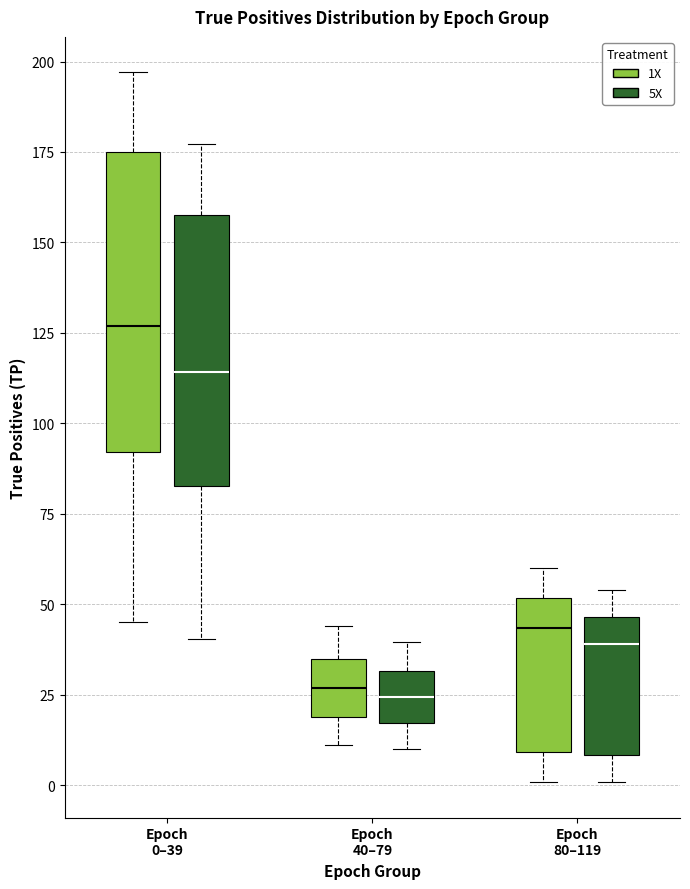

Reading left to right, transcribe this box plot: for each box, give where its median line is, the range the box spans, and where its two whiskers end, as read against the y-axis. The values are not printed on the chart, so give them approximately, as read against the axis.

Epoch 0–39 (1X): median 125, box 90 to 175, whiskers 45 to 195
Epoch 0–39 (5X): median 115, box 85 to 160, whiskers 40 to 175
Epoch 40–79 (1X): median 25, box 20 to 35, whiskers 10 to 45
Epoch 40–79 (5X): median 25, box 15 to 30, whiskers 10 to 40
Epoch 80–119 (1X): median 45, box 10 to 50, whiskers 0 to 60
Epoch 80–119 (5X): median 40, box 10 to 45, whiskers 0 to 55